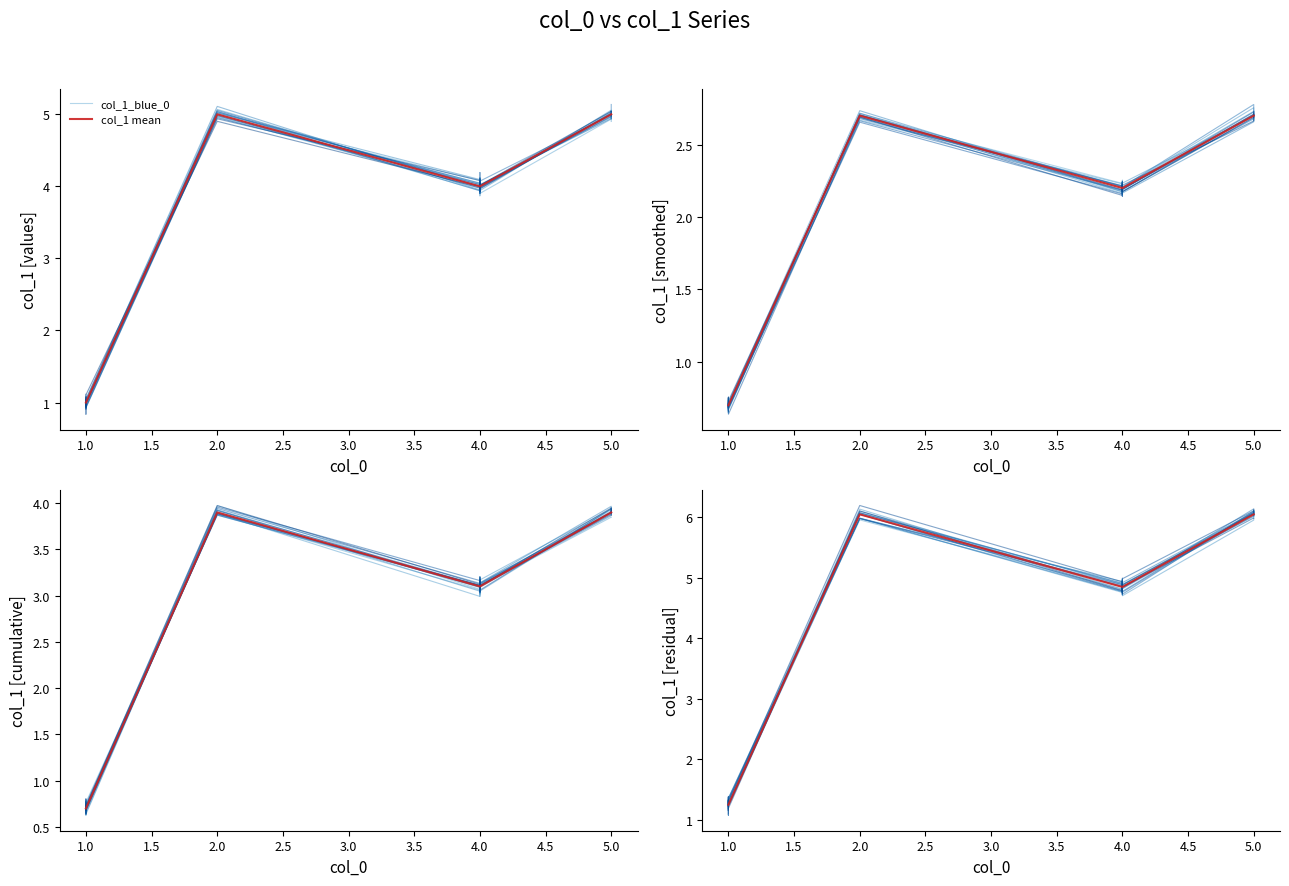

How many data points in col_1_blue_0 are above 4?

15